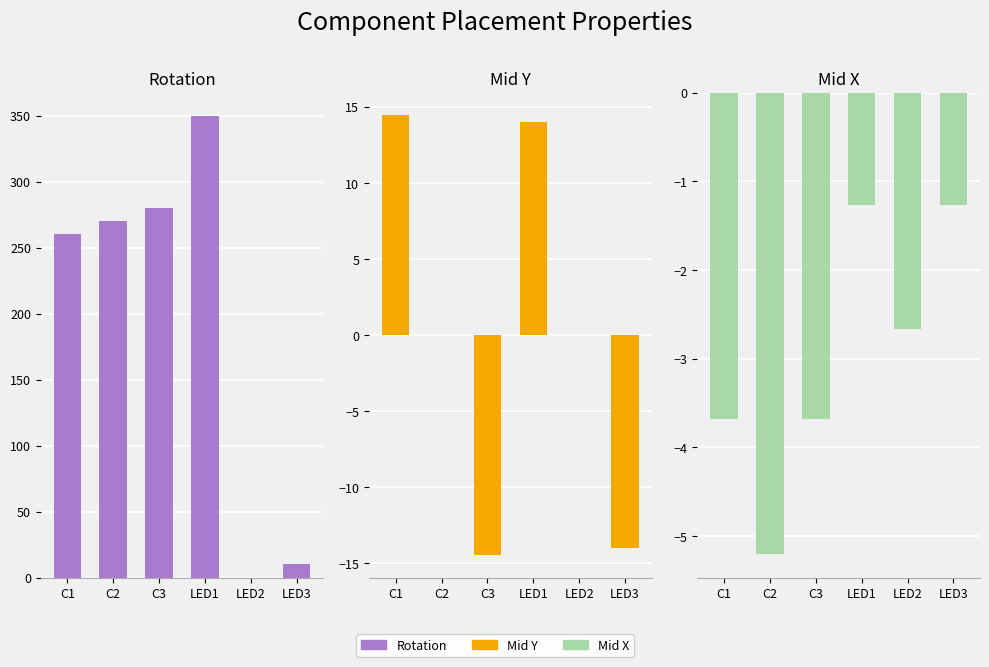

Read the Mid X value at LED2.

-2.7